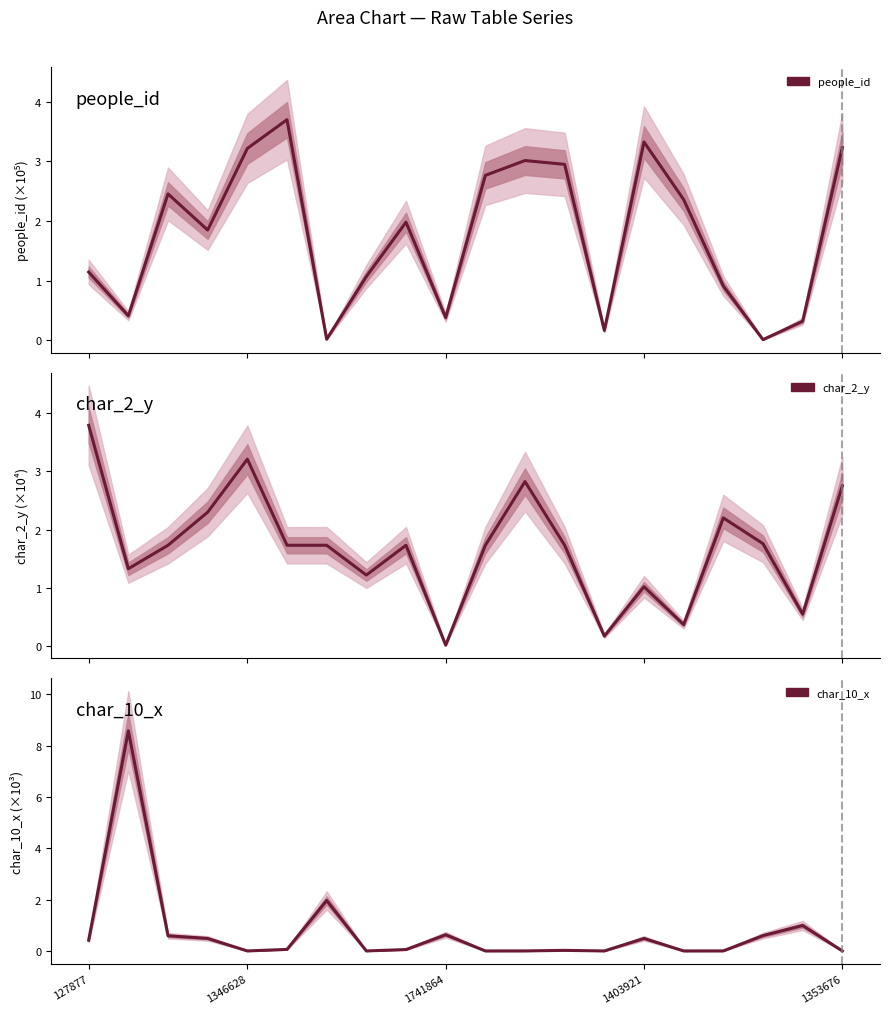

Which series has the largest total across all categories?

people_id